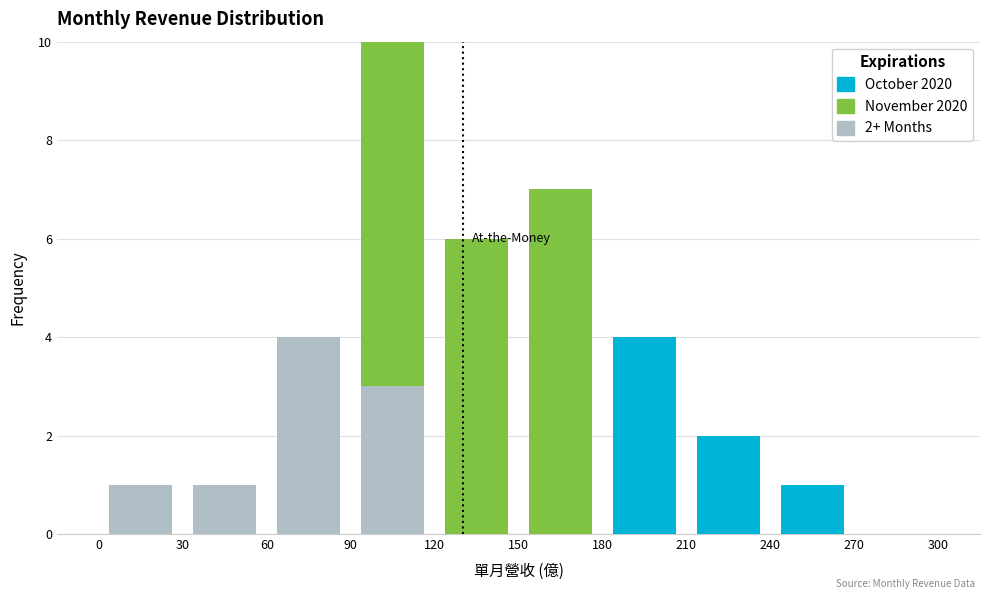

Which range on the x-axis has the tallest stacked bar (by total height)?

90 to 120